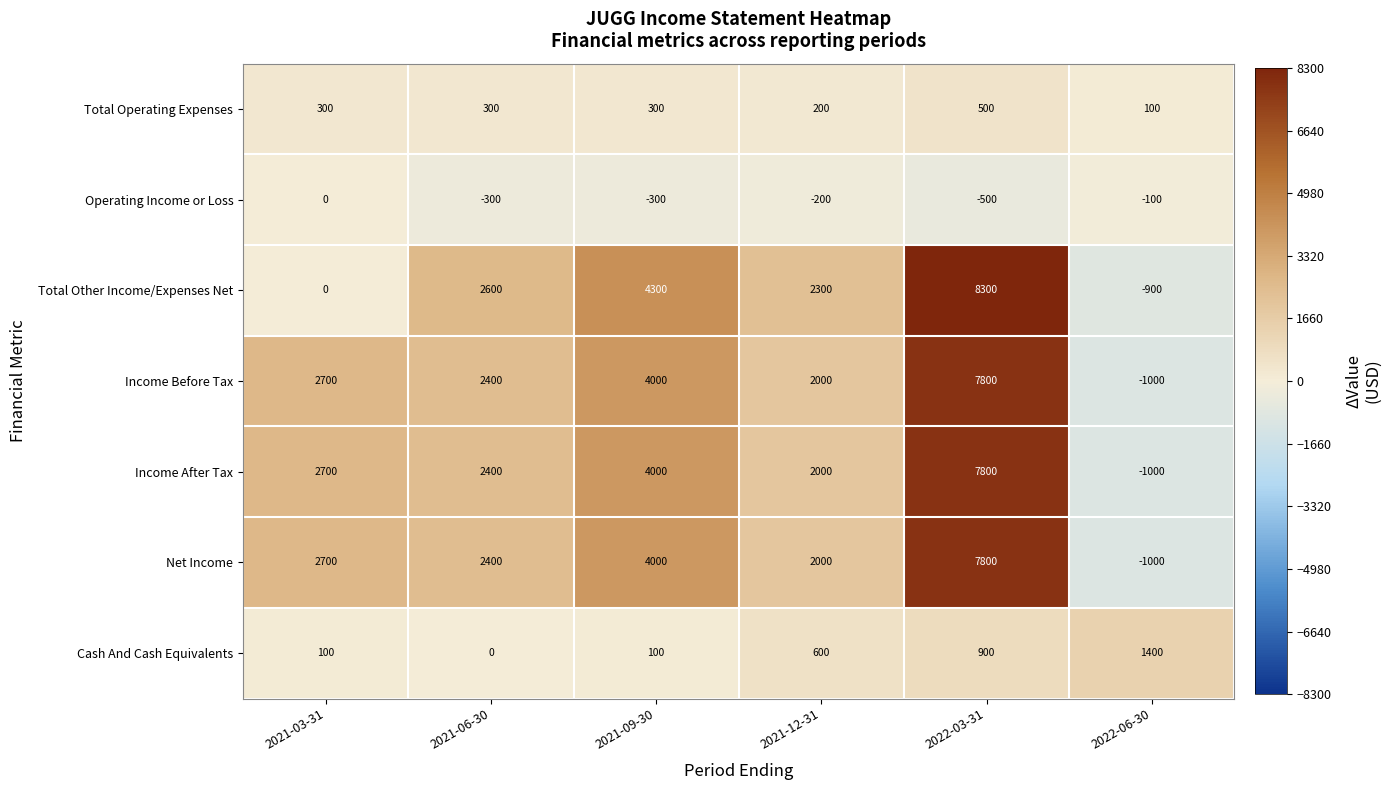

At which category is the sum across all series the highest?

2022-03-31